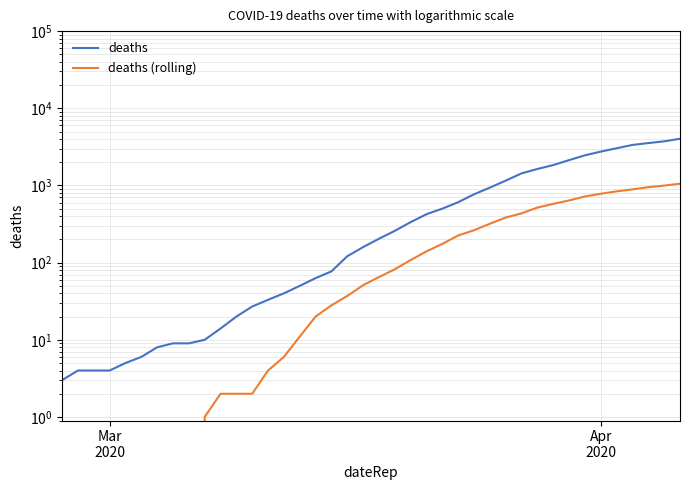

List the series in order of their peak value, lowest first.

deaths (rolling), deaths